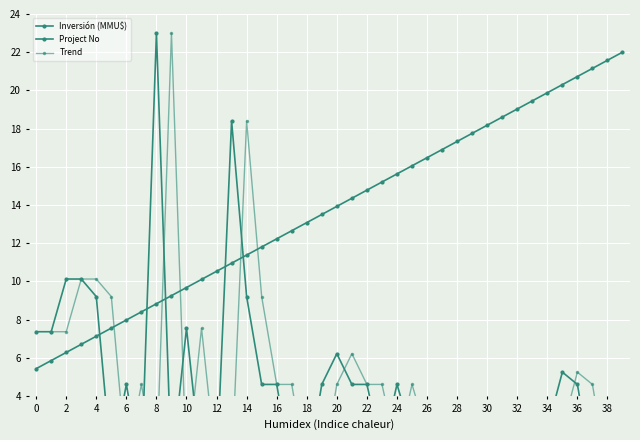

Which series changed the most between 18 and 25?

Project No